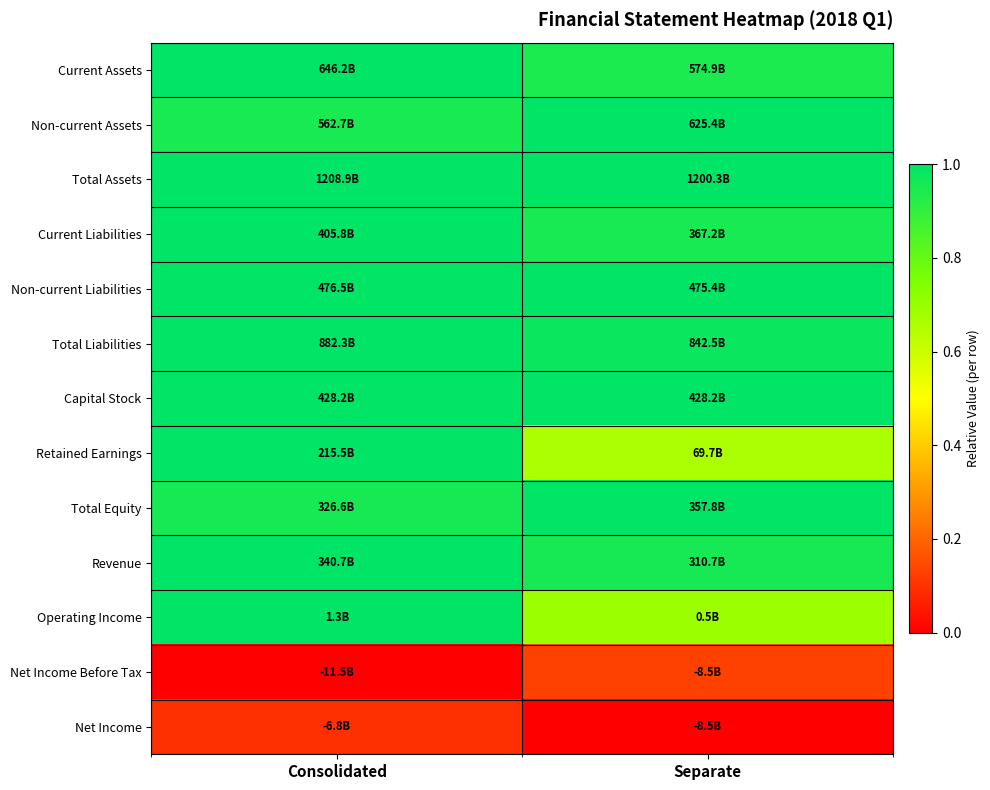

What is the difference between the highest and lowest values at Consolidated?

1.0